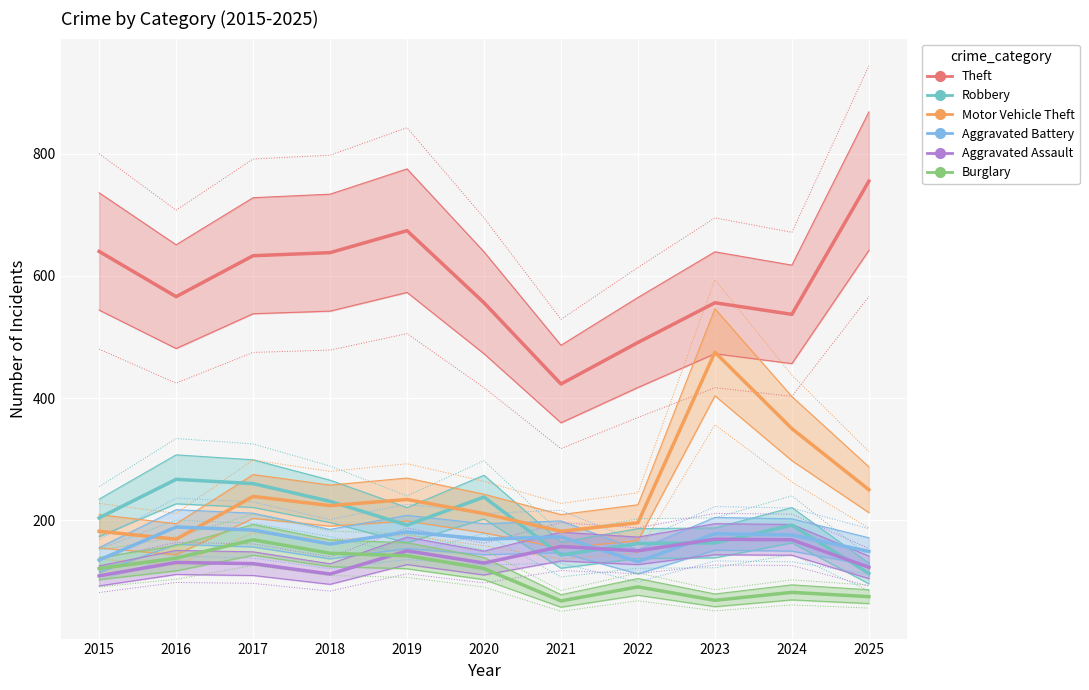

Is this an area chart (filled region under the line)?

No